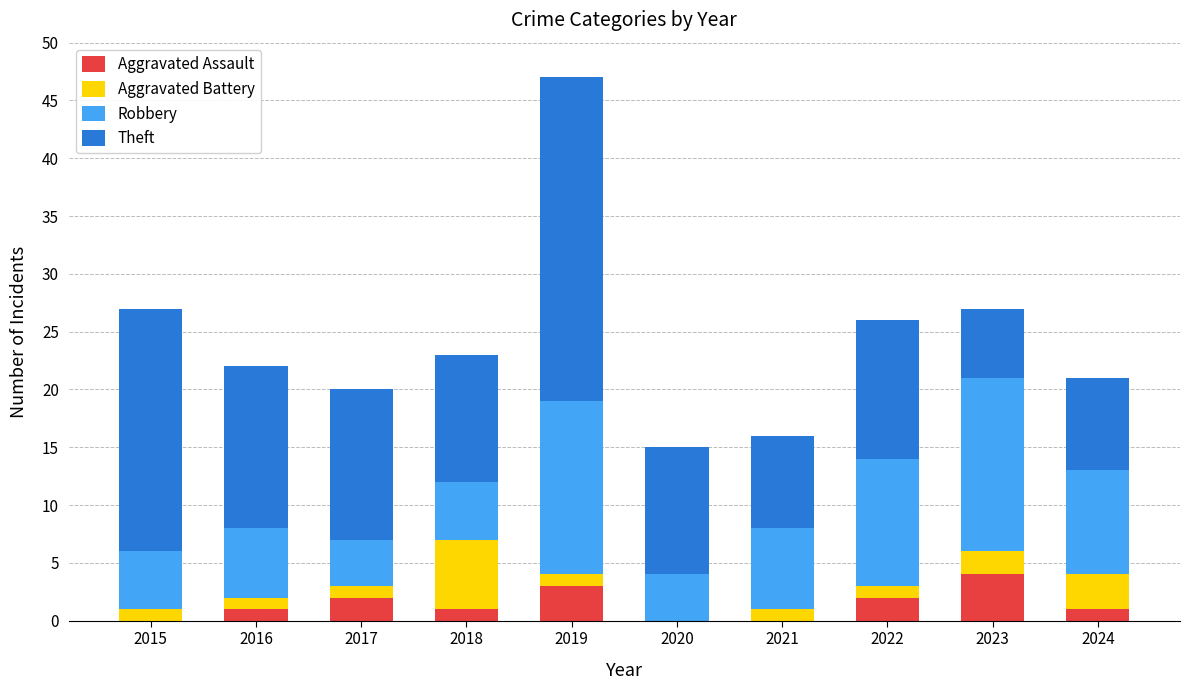

What is the highest value of the Aggravated Assault series?

4